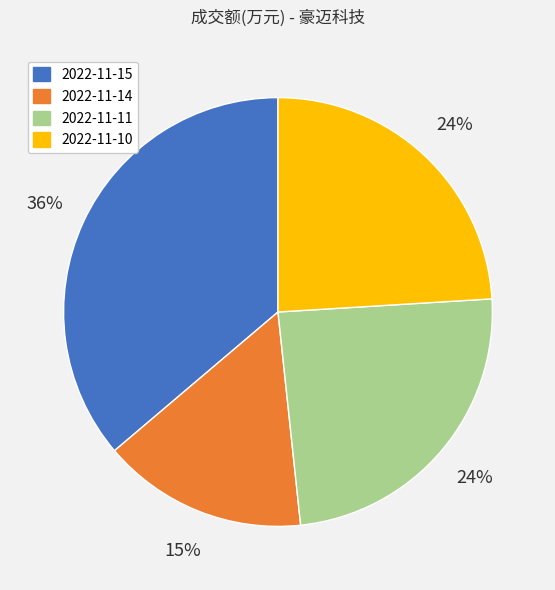

To the nearest percent, what is the difference between the largest and smallest slice percentages?

21%